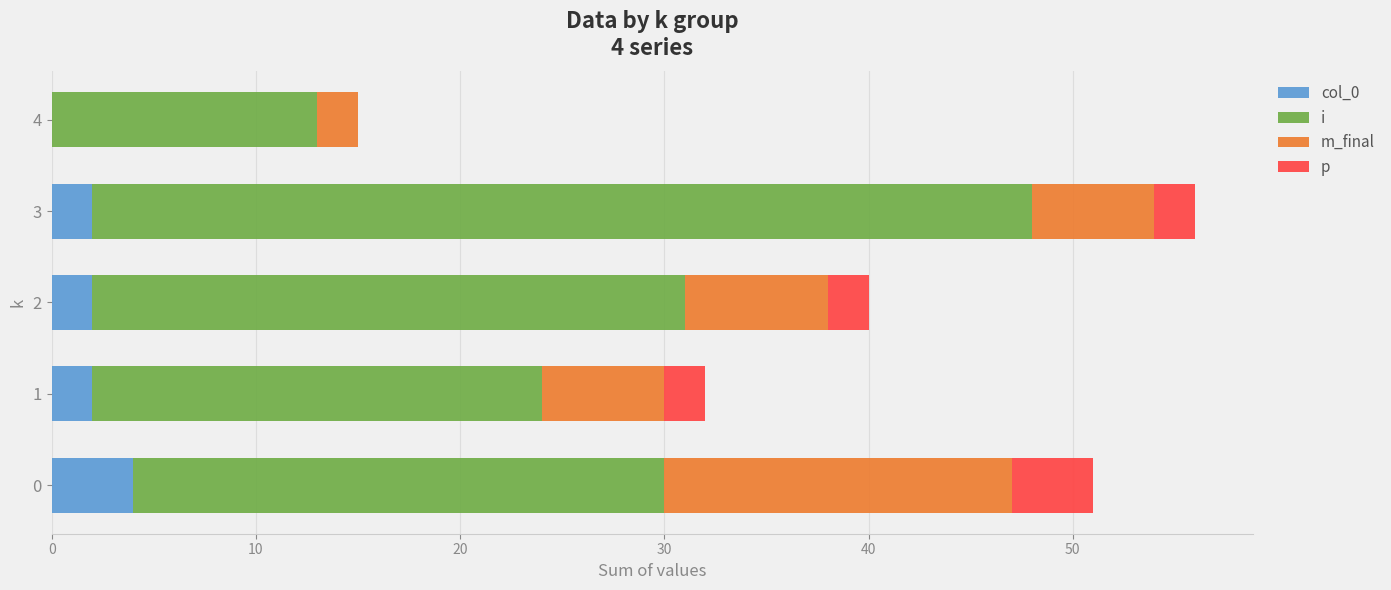

At which category is the sum across all series the highest?

3